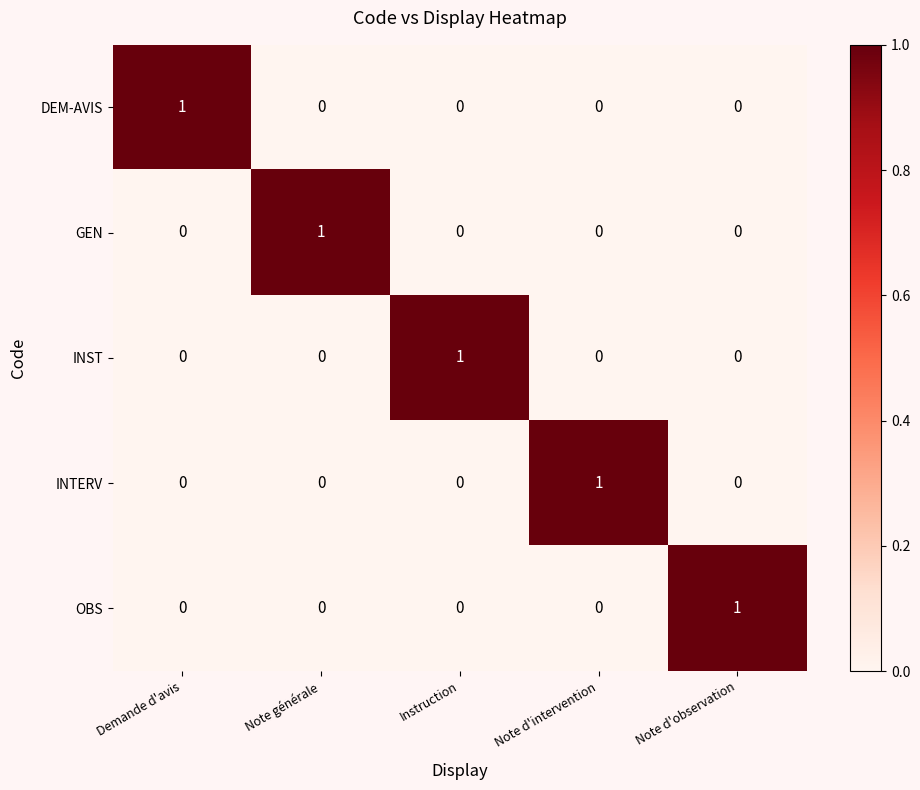

The GEN series shows 1 at Note d'observation. True or false?

False